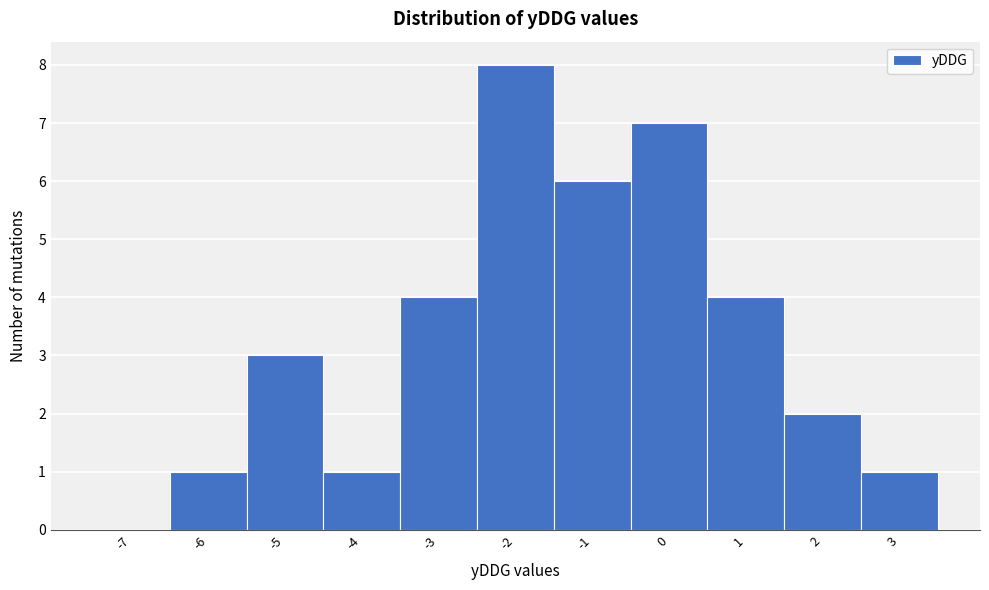

Reading left to right, list every bar in this chart as the range it spans on the x-axis followed by its height. The values are not printed on the chart, so give them approximately, as read against the axis.

-7.5 to -6.5: 0
-6.5 to -5.5: 1
-5.5 to -4.5: 3
-4.5 to -3.5: 1
-3.5 to -2.5: 4
-2.5 to -1.5: 8
-1.5 to -0.5: 6
-0.5 to 0.5: 7
0.5 to 1.5: 4
1.5 to 2.5: 2
2.5 to 3.5: 1